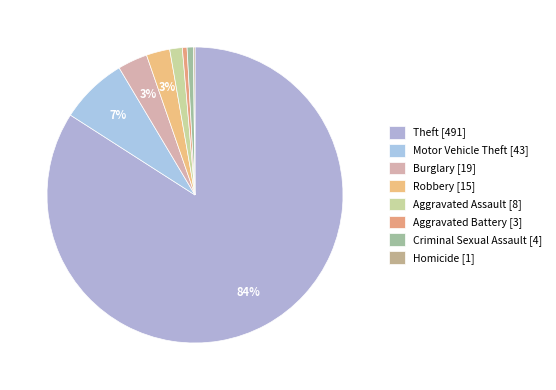

Which category has the biggest portion of the pie?

Theft